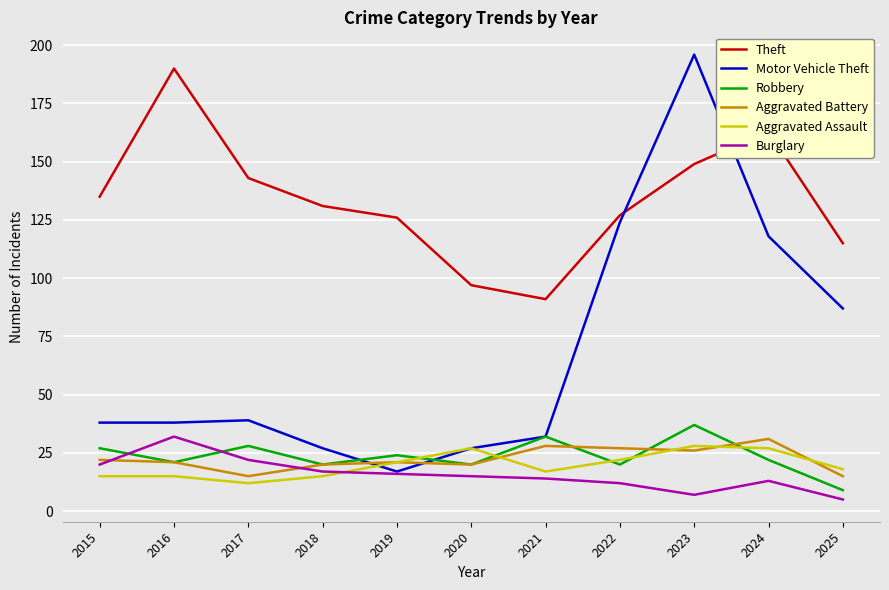

True or false: Motor Vehicle Theft has more than 0 points higher than both neighbors.

True